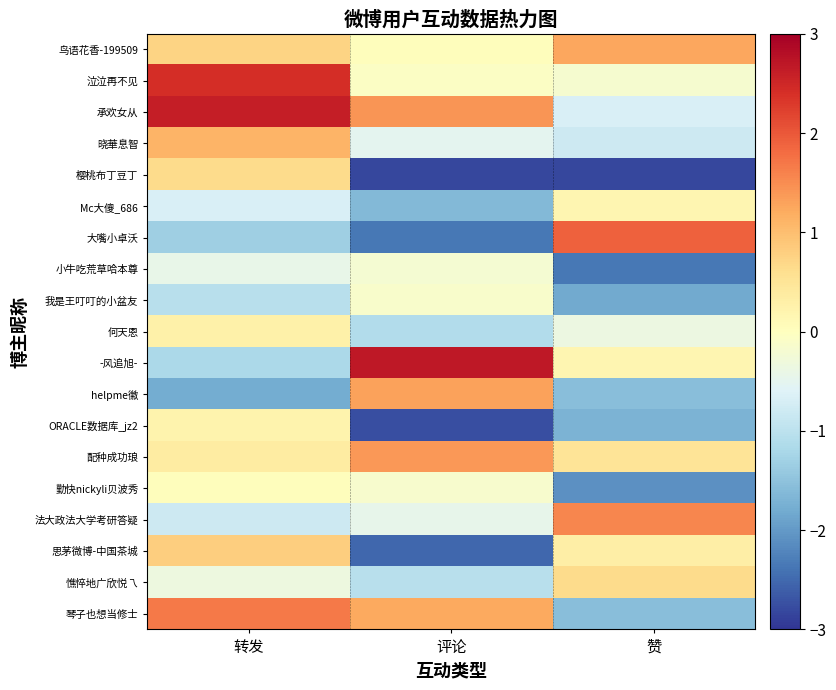

What is the maximum value shown in the chart?

2.7